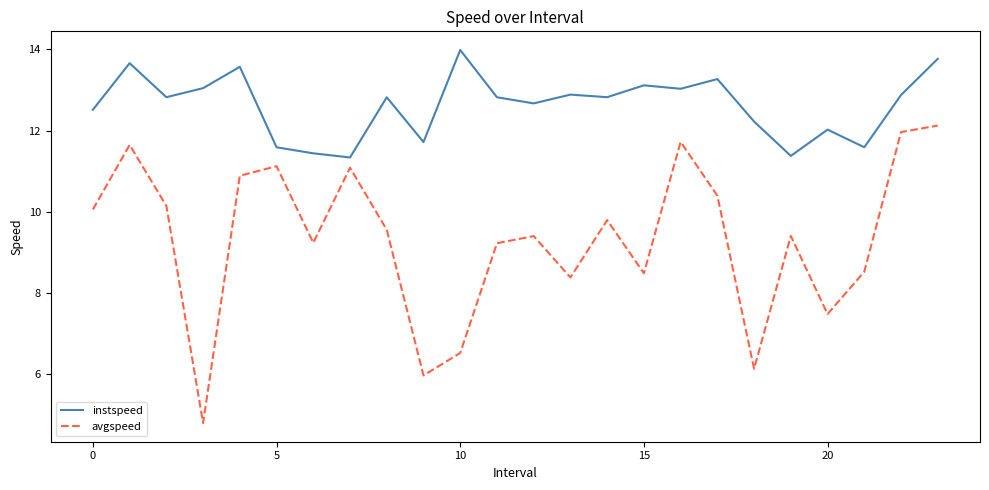

How many series are shown in this chart?

2